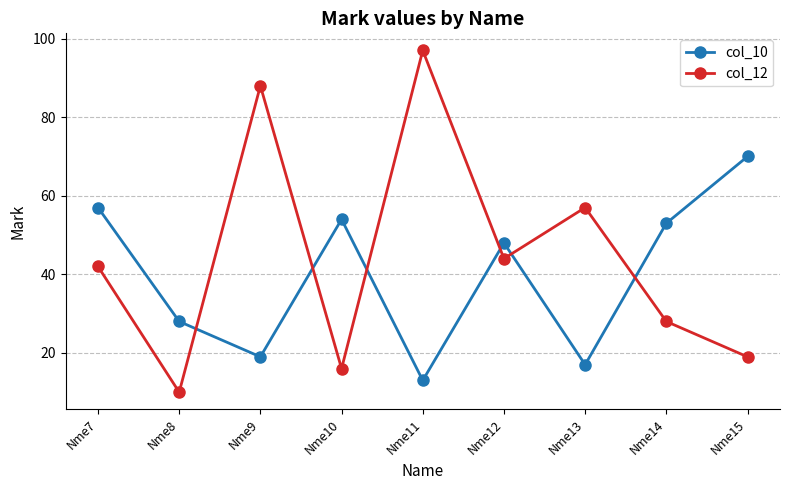

At Nme10, list the series in order from largest to smallest.

col_10, col_12